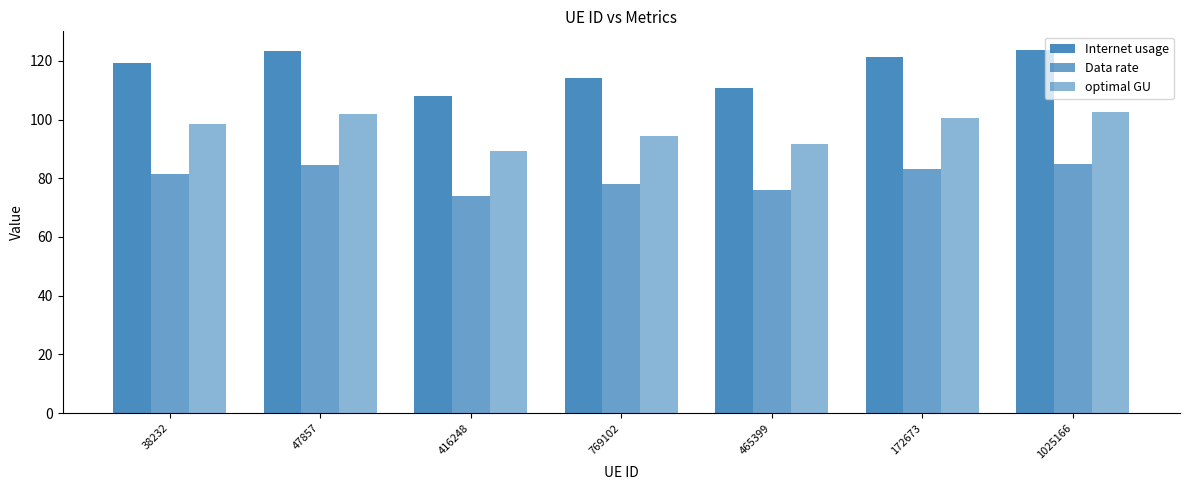

What is the difference between the Data rate values at 465399 and 769102?

2.3